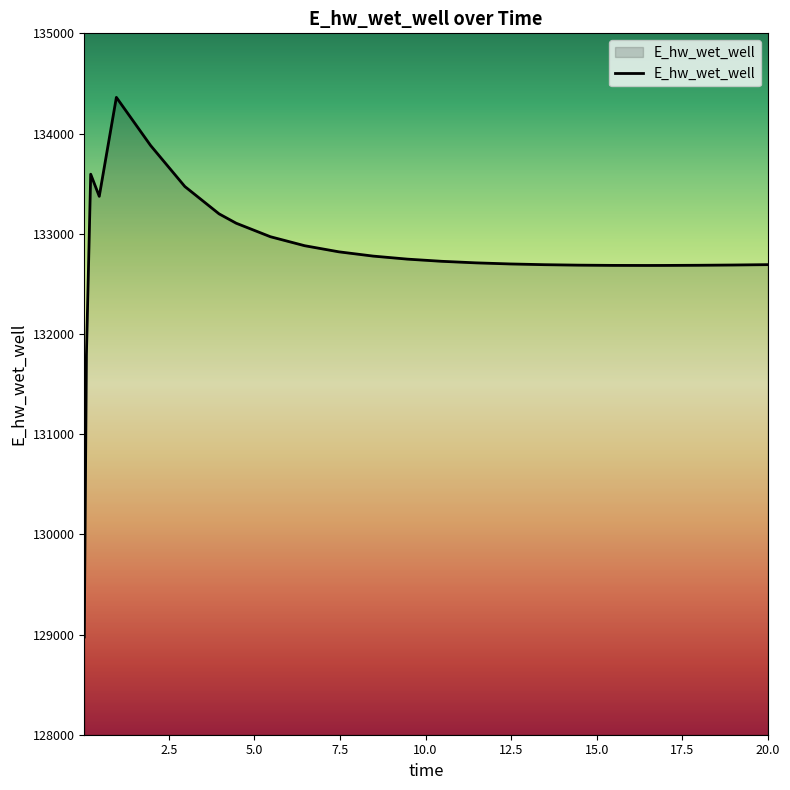

What is the smallest value displayed?

128975.5